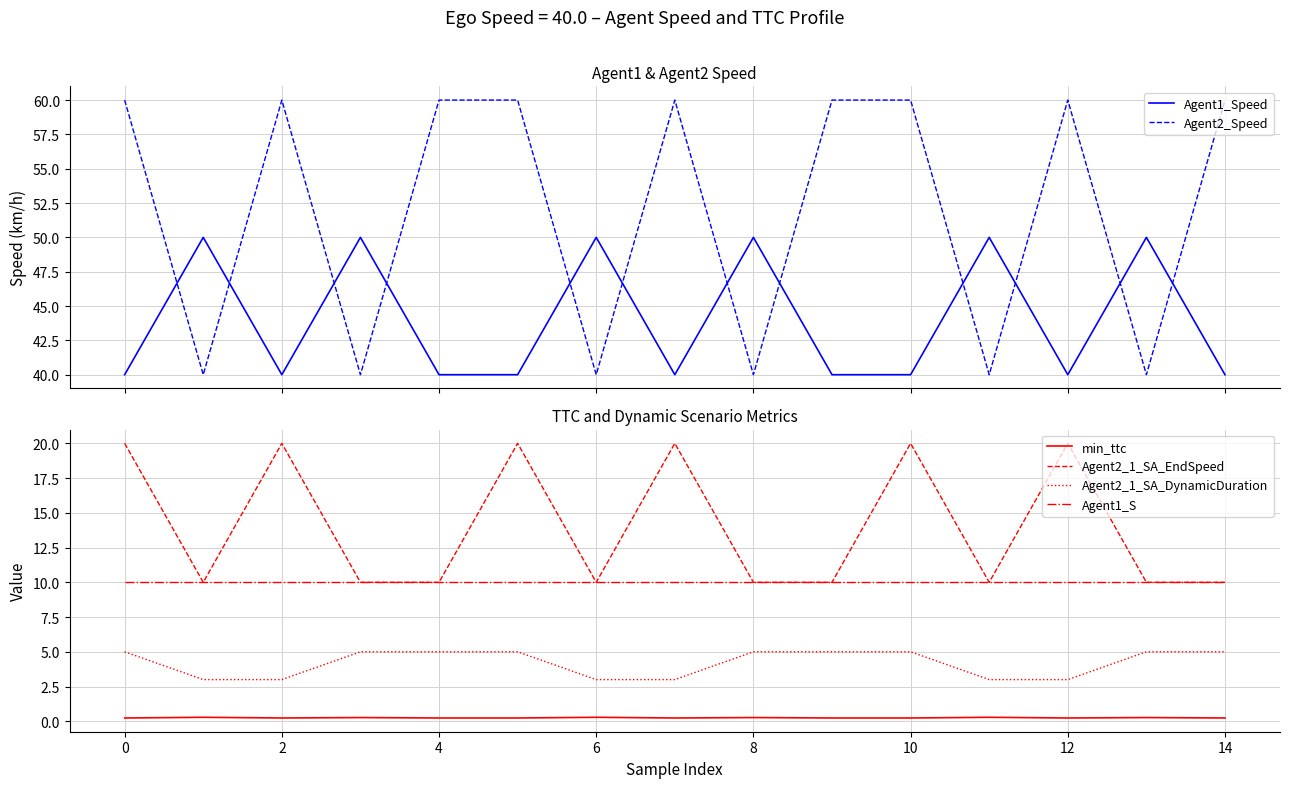

What are all the series names shown in the legend?

Agent1_Speed, Agent2_Speed, min_ttc, Agent2_1_SA_EndSpeed, Agent2_1_SA_DynamicDuration, Agent1_S